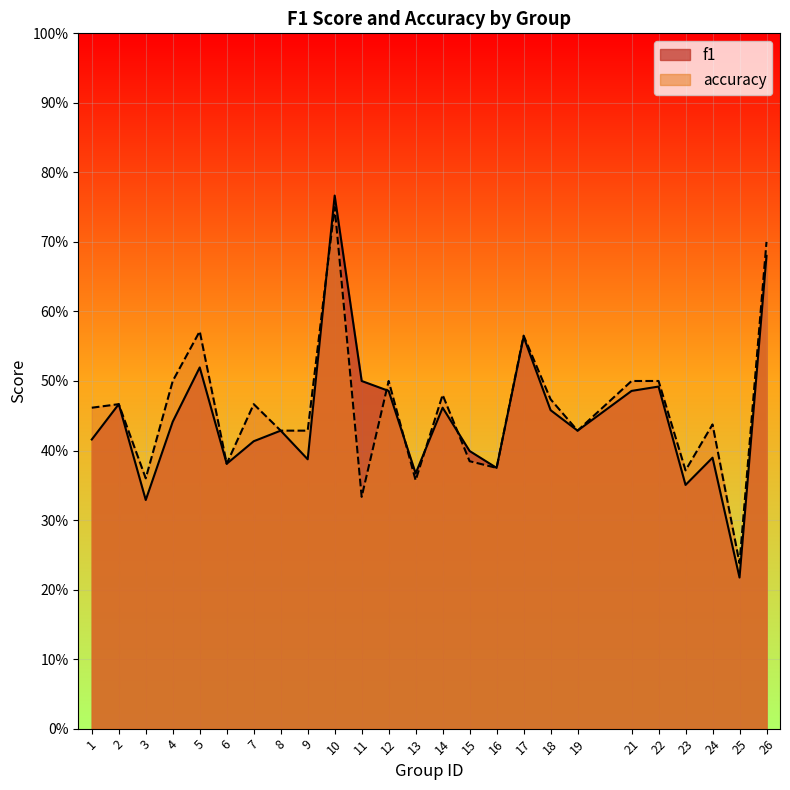

How many interior local peaks does the f1 series have?

8